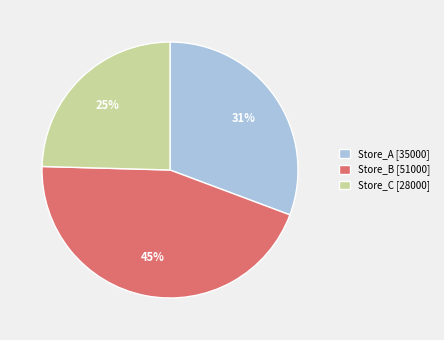

Which slice is the largest?

Store_B